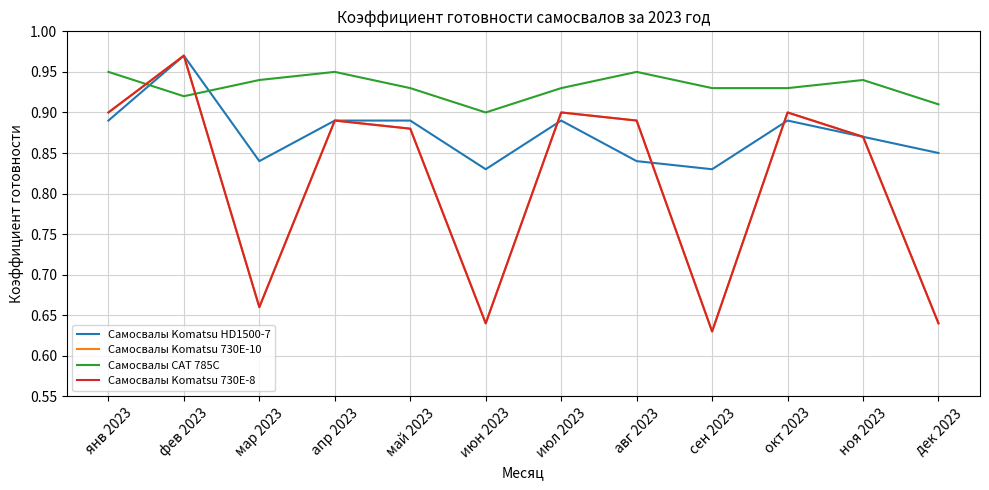

The Самосвалы Komatsu HD1500-7 series shows 0.4 at авг 2023. True or false?

False